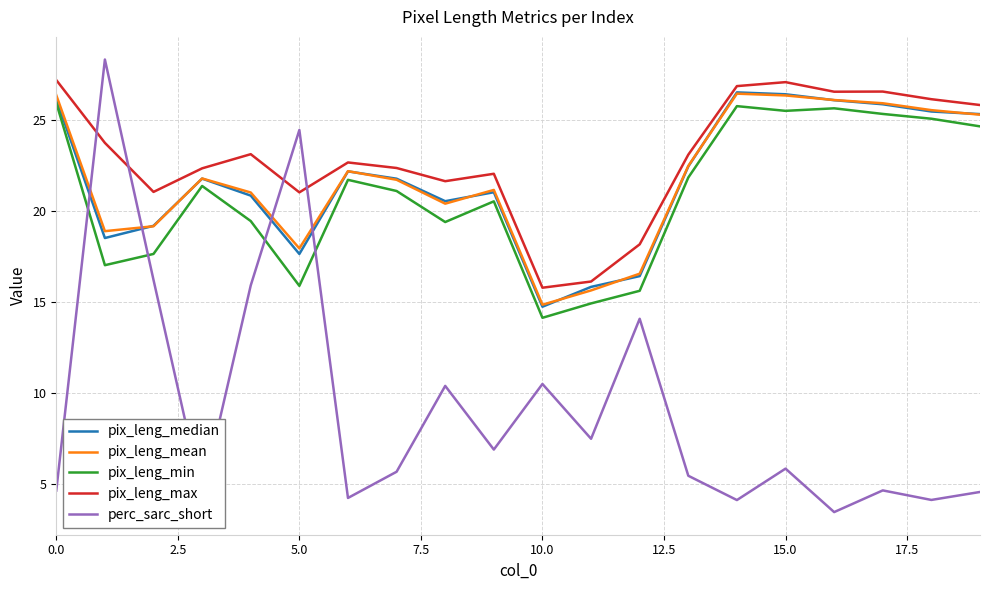

True or false: pix_leng_median and pix_leng_max intersect in this chart.

False